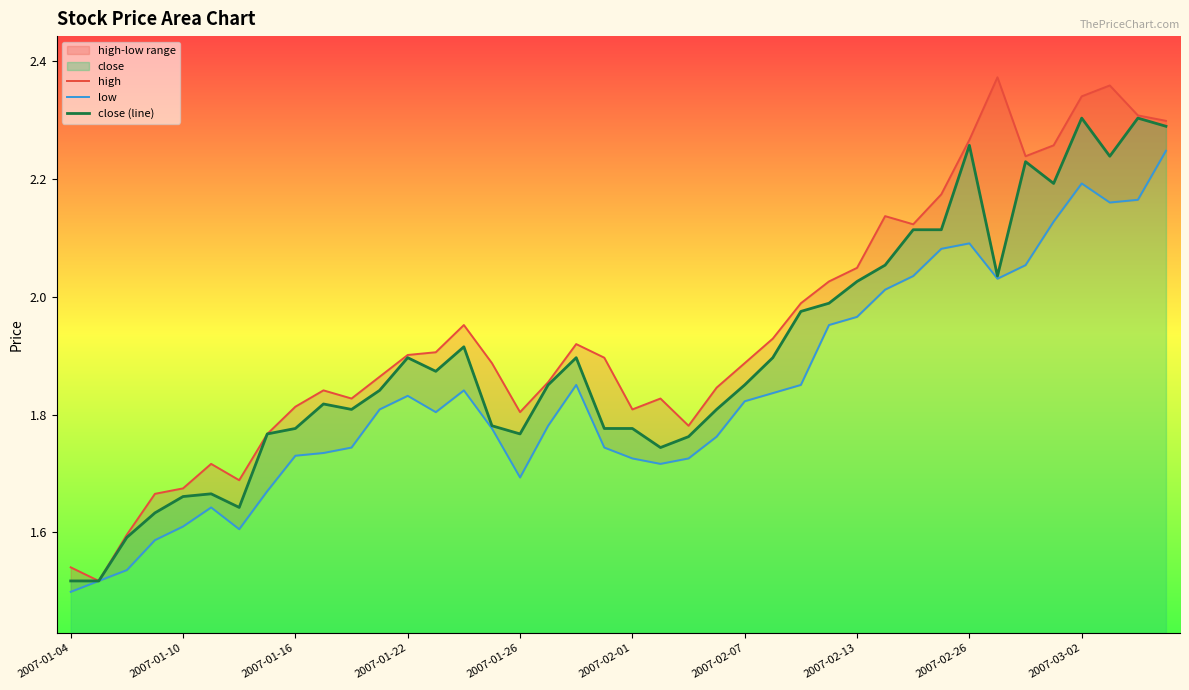

The close (line) series shows 2.9 at 2007-01-26. True or false?

False